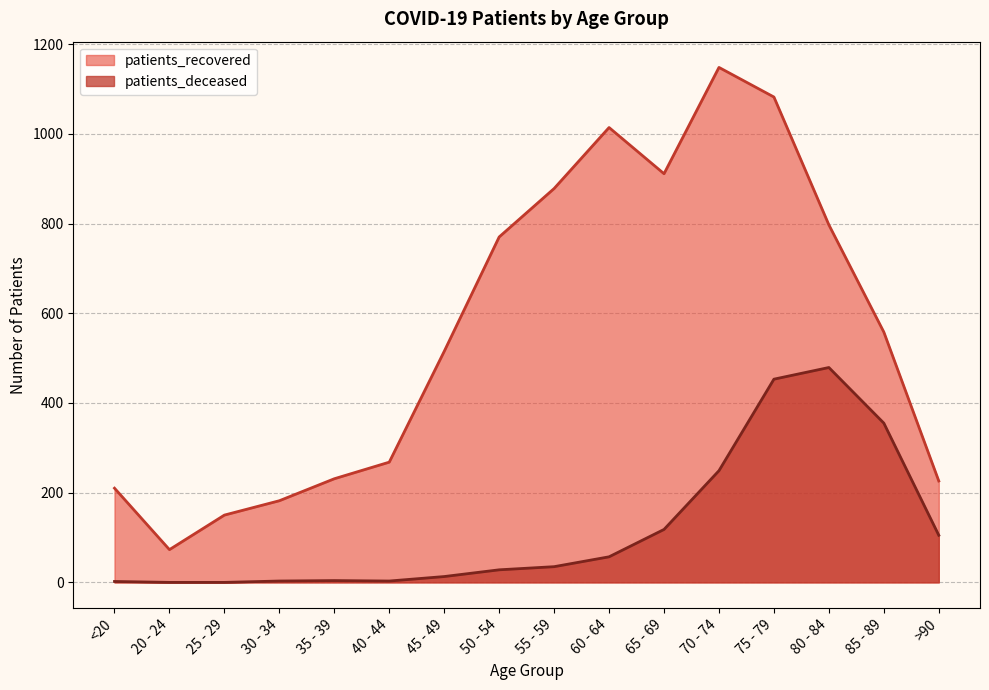

How many values in patients_deceased are above zero?

14